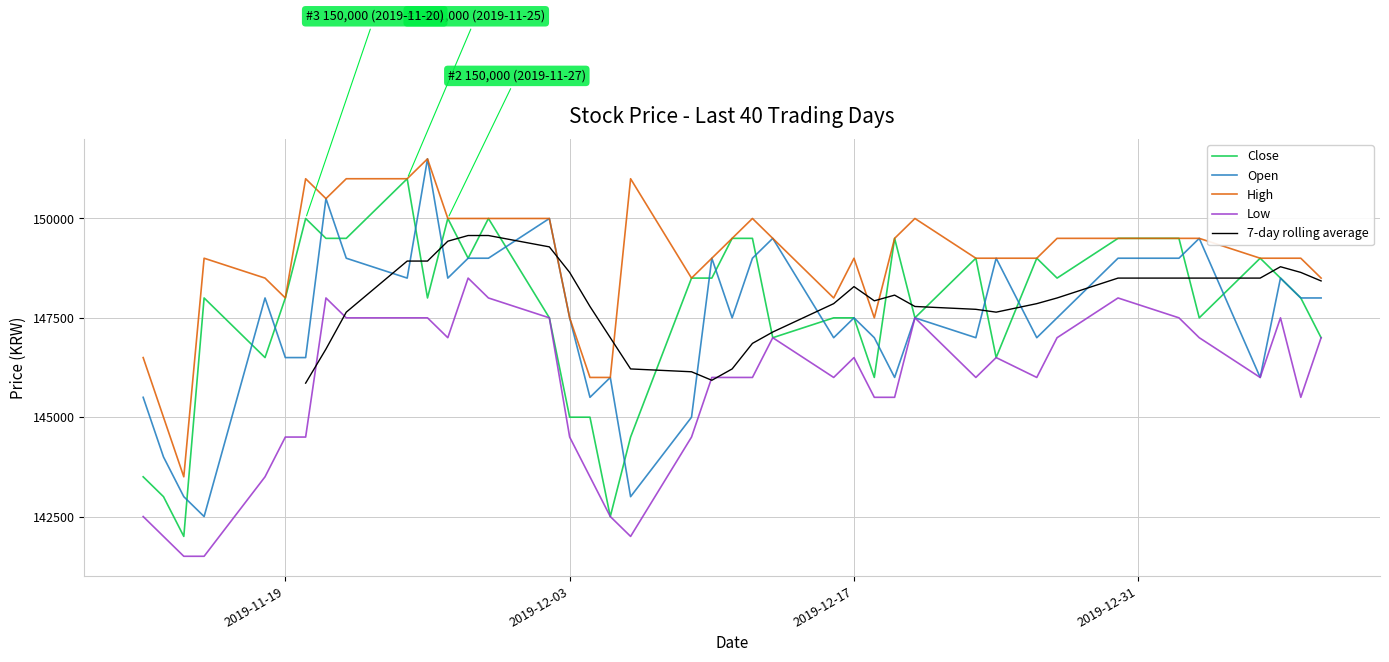

Reading right to left, extract all data points from this chart.

Close: 147000	148000	148500	149000	147500	149500	149500	148500	149000	146500	149000	147500	149500	146000	147500	147500	147000	149500	149500	148500	148500	144500	142500	145000	145000	147500	150000	149000	150000	148000	151000	149500	149500	150000	148000	146500	148000	142000	143000	143500
Open: 148000	148000	148500	146000	149500	149000	149000	147500	147000	149000	147000	147500	146000	147000	147500	147000	149500	149000	147500	149000	145000	143000	146000	145500	147500	150000	149000	149000	148500	151500	148500	149000	150500	146500	146500	148000	142500	143000	144000	145500
High: 148500	149000	149000	149000	149500	149500	149500	149500	149000	149000	149000	150000	149500	147500	149000	148000	149500	150000	149500	149000	148500	151000	146000	146000	147500	150000	150000	150000	150000	151500	151000	151000	150500	151000	148000	148500	149000	143500	145000	146500
Low: 147000	145500	147500	146000	147000	147500	148000	147000	146000	146500	146000	147500	145500	145500	146500	146000	147000	146000	146000	146000	144500	142000	142500	143500	144500	147500	148000	148500	147000	147500	147500	147500	148000	144500	144500	143500	141500	141500	142000	142500